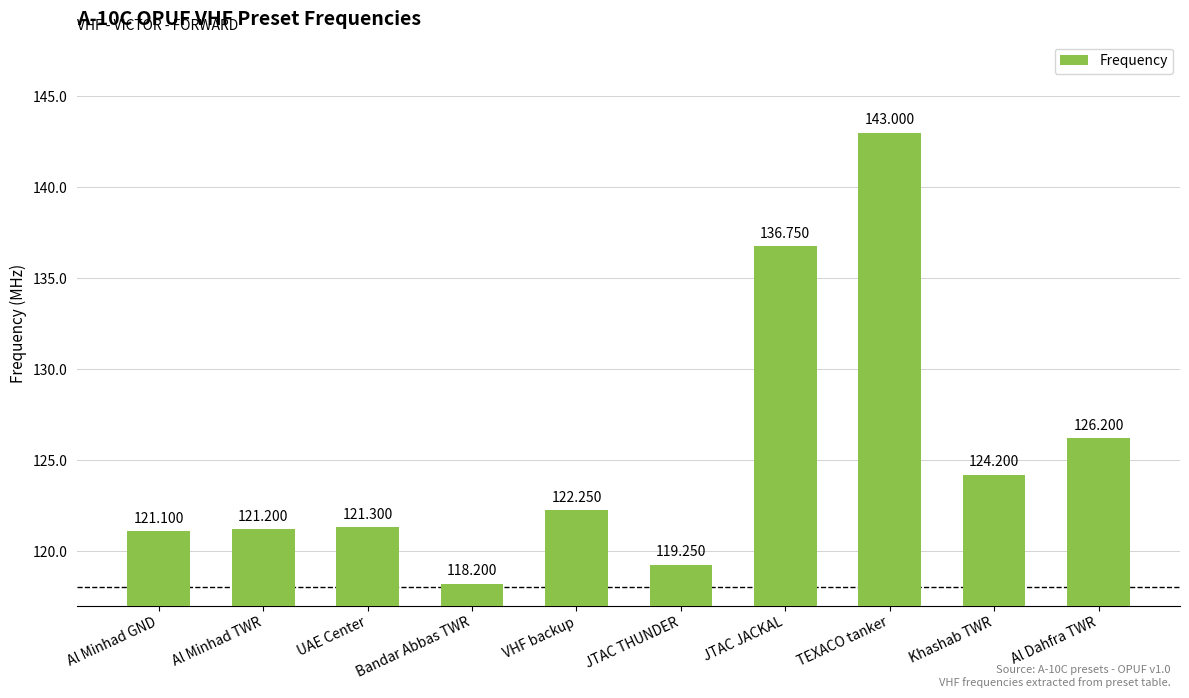

What is the minimum value shown in the chart?

118.2